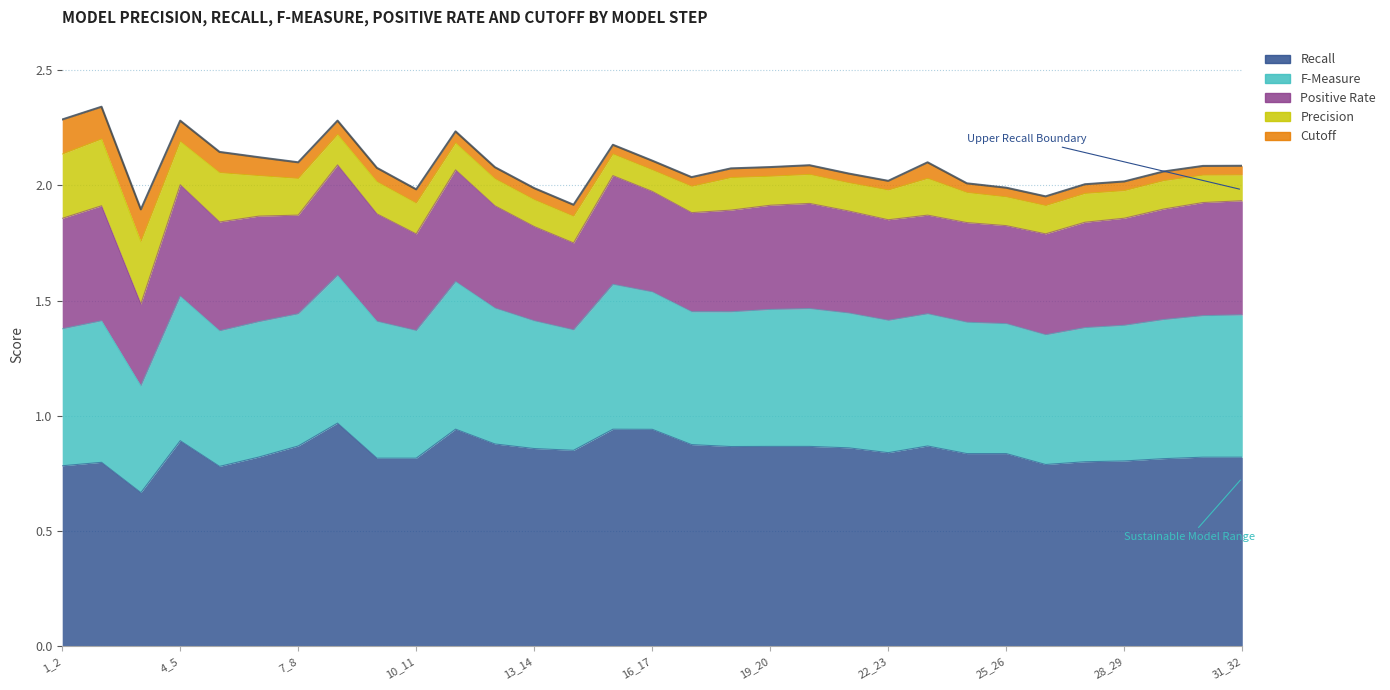

Is it true that recall equals 1.5 at 18_19?

False